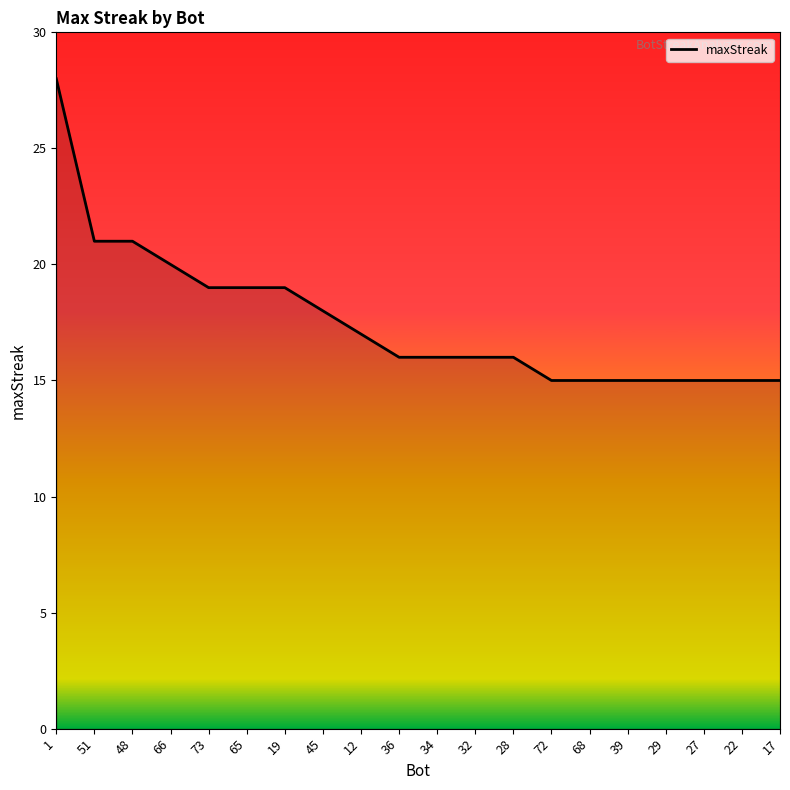

What position from the left is 28?

13